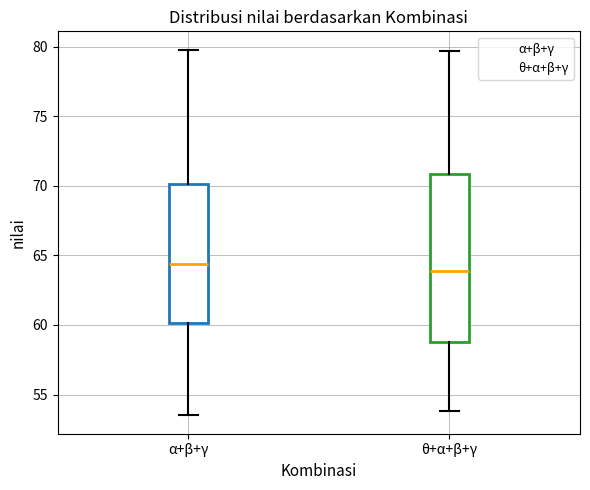

Comparing the boxes themselves (not the whiskers), which one is the tallest?

θ+α+β+γ